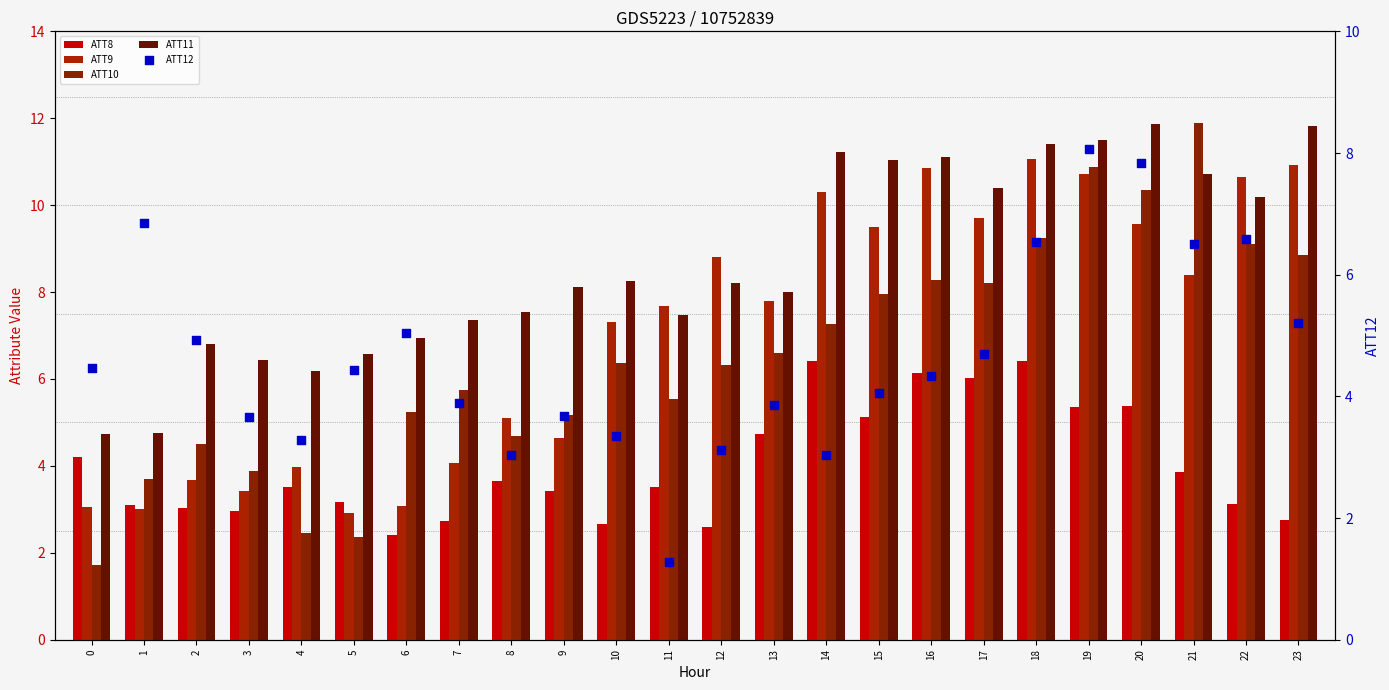

Is the value of ATT11 at 7 greater than the value of ATT10 at 6?

Yes